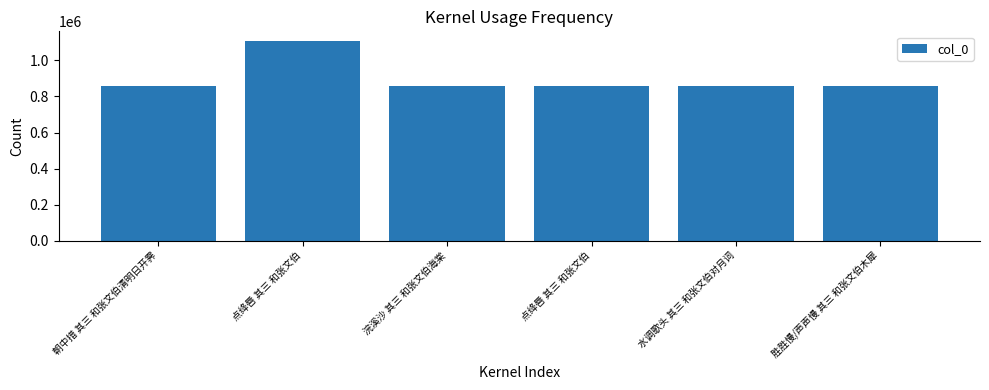

Which category has the highest value across all series?

点绛唇 其三 和张文伯